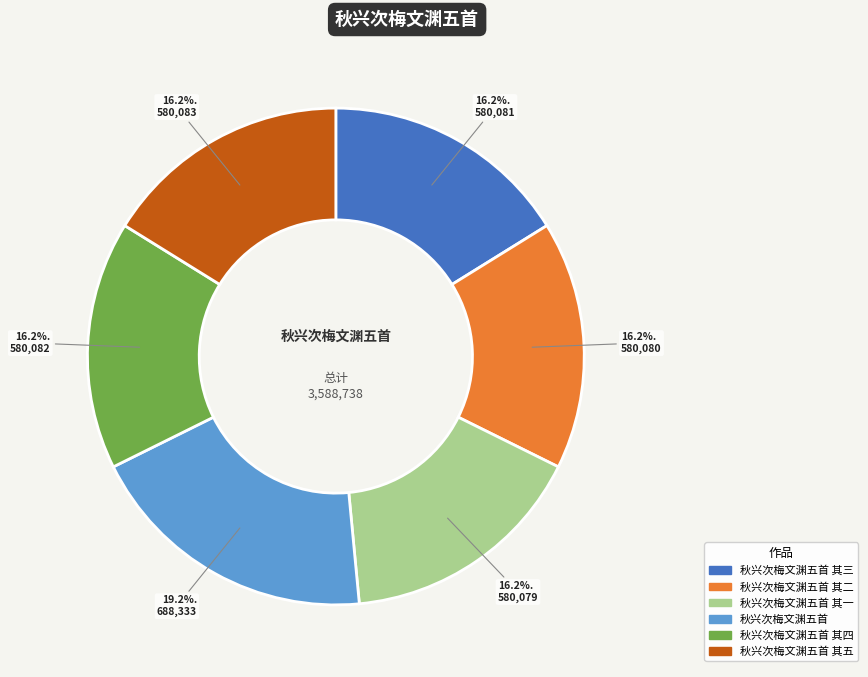

What percentage is NOT represented by 秋兴次梅文渊五首 其三?

83.8%